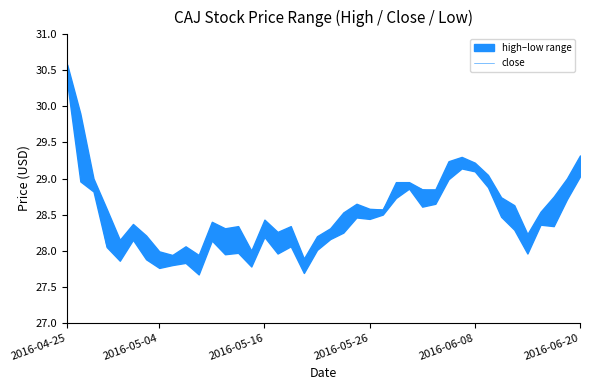

At which label does close reach its peak?

2016-04-25